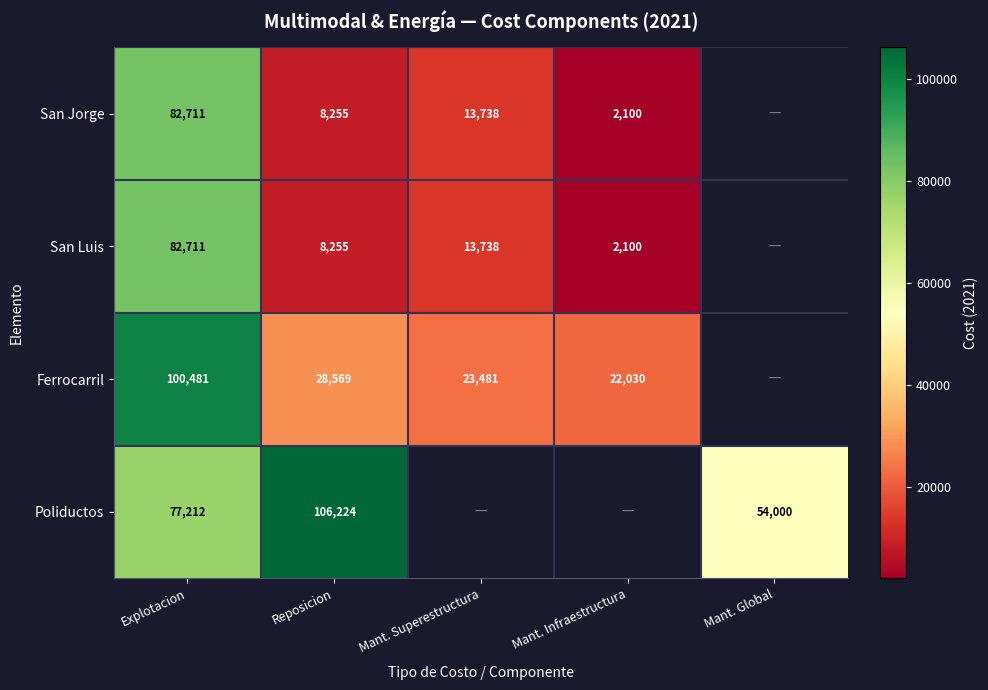

How many categories are shown in the chart?

5